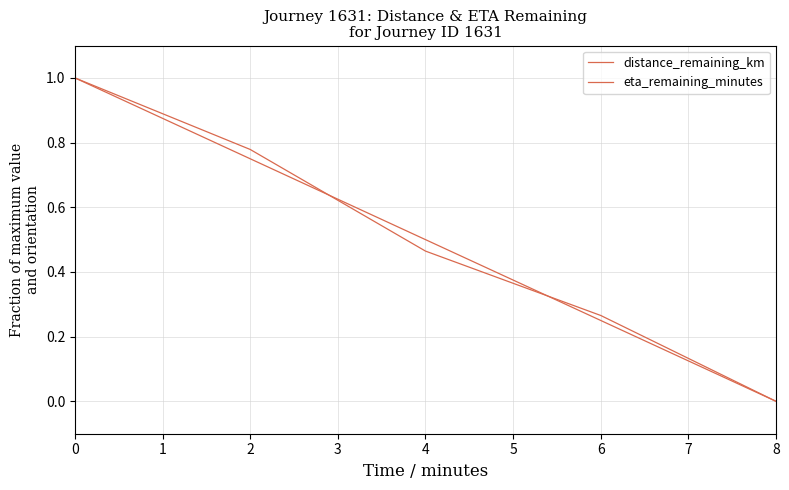

What is the maximum value shown in the chart?

1.0